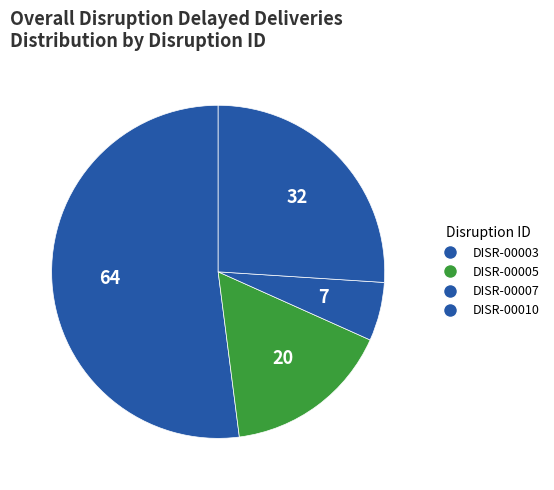

What percentage is NOT represented by DISR-00003?

48.0%